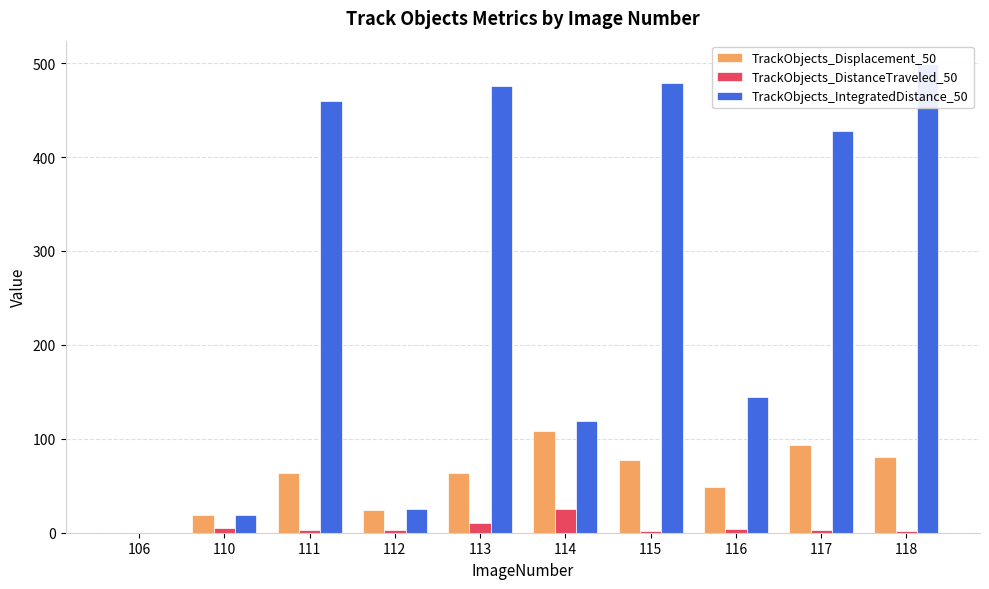

Is it true that TrackObjects_DistanceTraveled_50 equals 3.2 at 117?

True